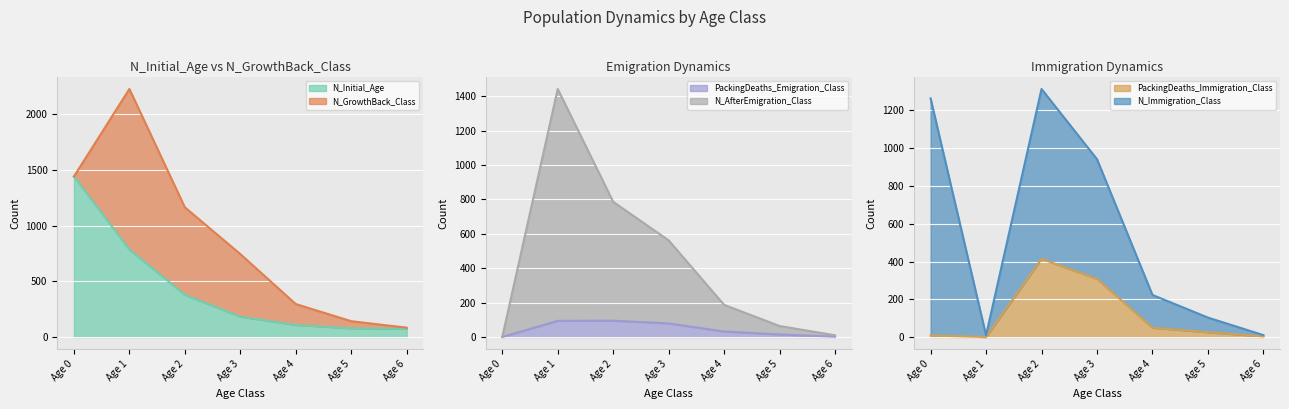

What is the highest value of the PackingDeaths_Emigration_Class series?

95